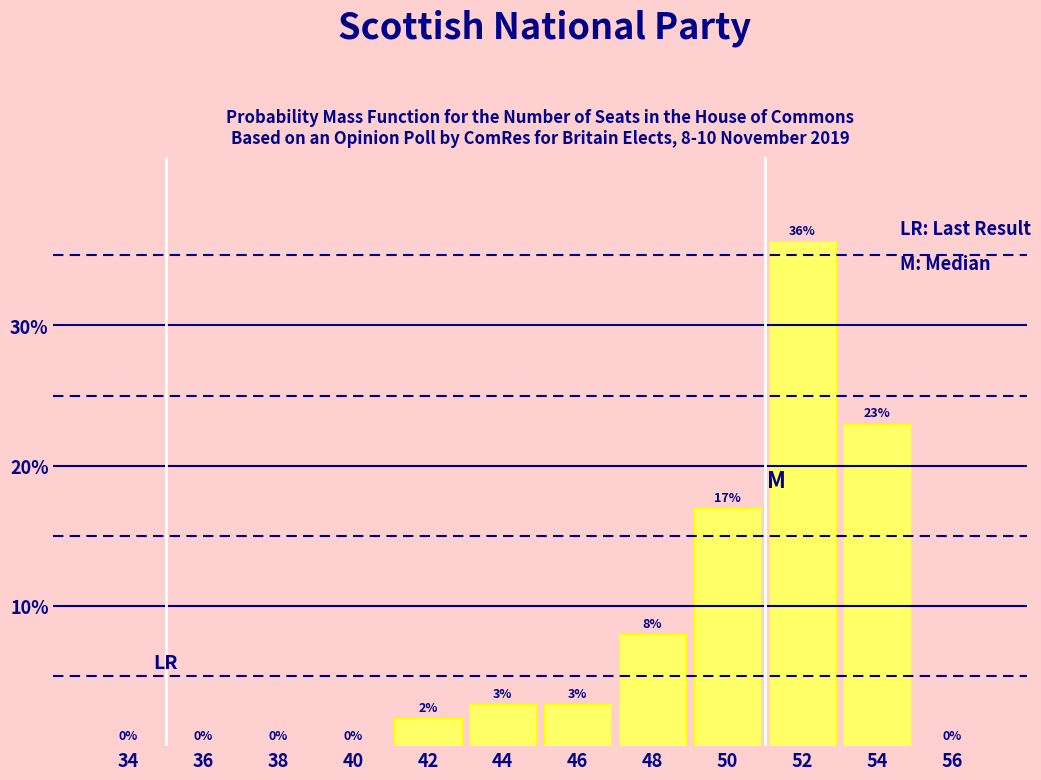

Are the bars horizontal?

No